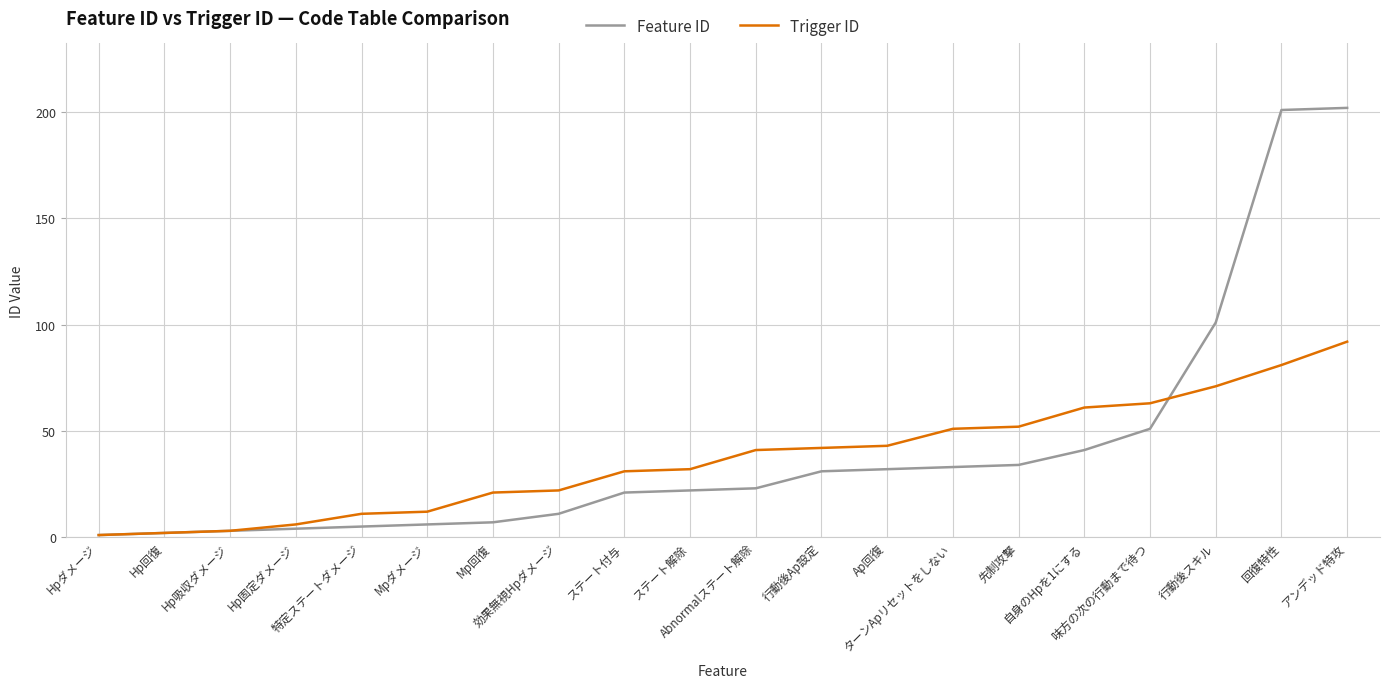

How many categories are shown in the chart?

20